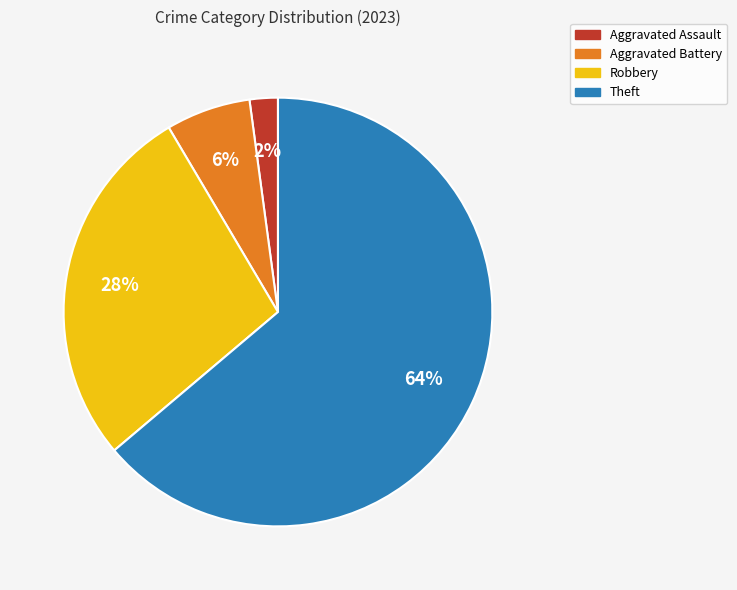

How many slices are in this pie chart?

4